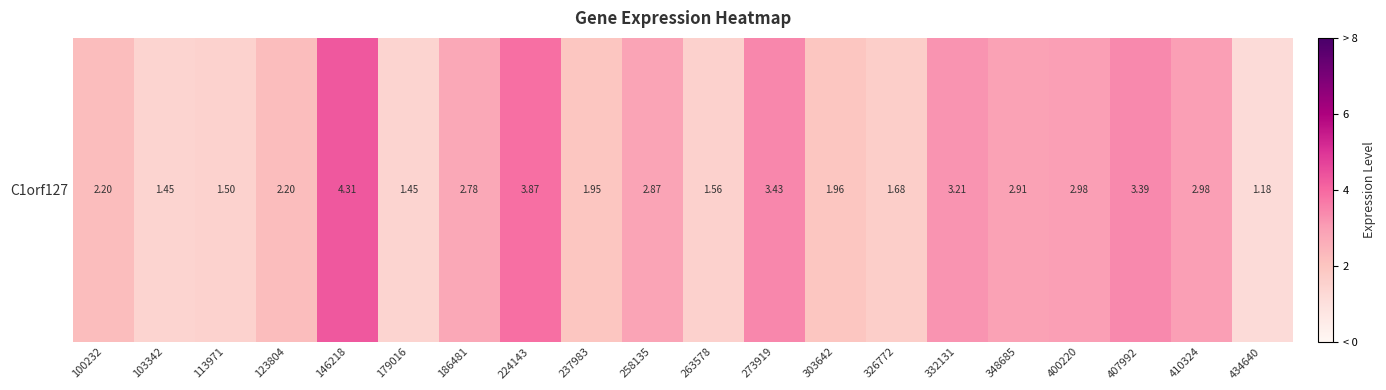

Reading right to left, list all the values displayed in this chart.

434640=1.2	410324=3.0	407992=3.4	400220=3.0	348685=2.9	332131=3.2	326772=1.7	303642=2.0	273919=3.4	263578=1.6	258135=2.9	237983=1.9	224143=3.9	186481=2.8	179016=1.4	146218=4.3	123804=2.2	113971=1.5	103342=1.4	100232=2.2